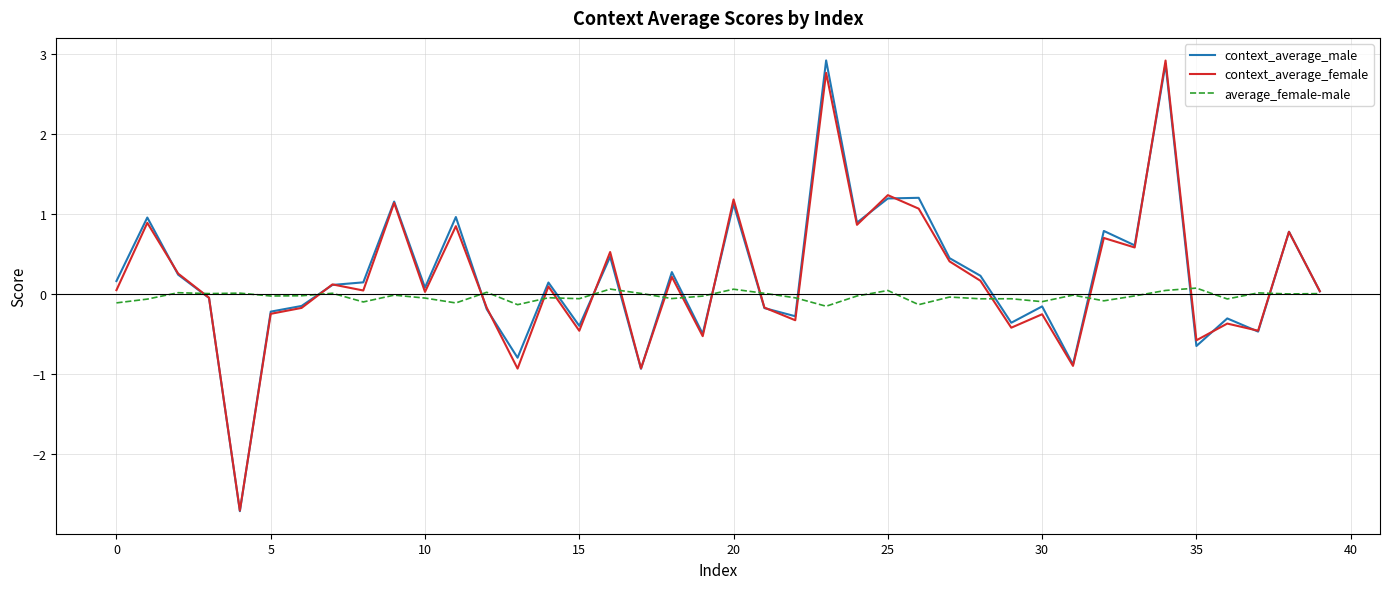

What is the maximum value for context_average_male?

2.9